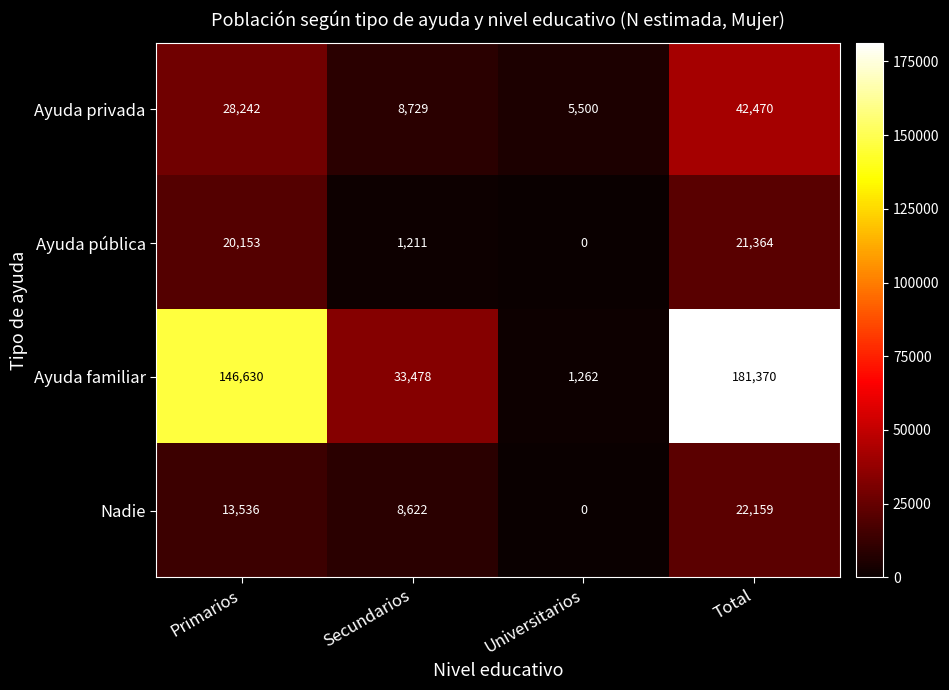

Reading left to right, extract all data points from this chart.

Ayuda privada: 28242	8729	5500	42470
Ayuda pública: 20153	1211	0	21364
Ayuda familiar: 146630	33478	1262	181370
Nadie: 13536	8622	0	22159